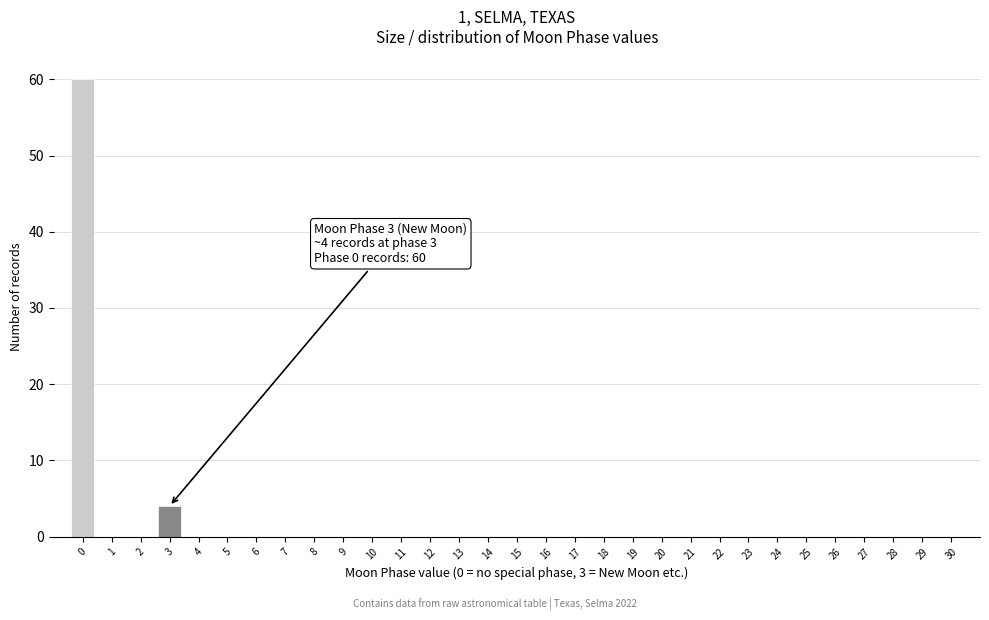

Is it true that the value at 3 is 4?

True